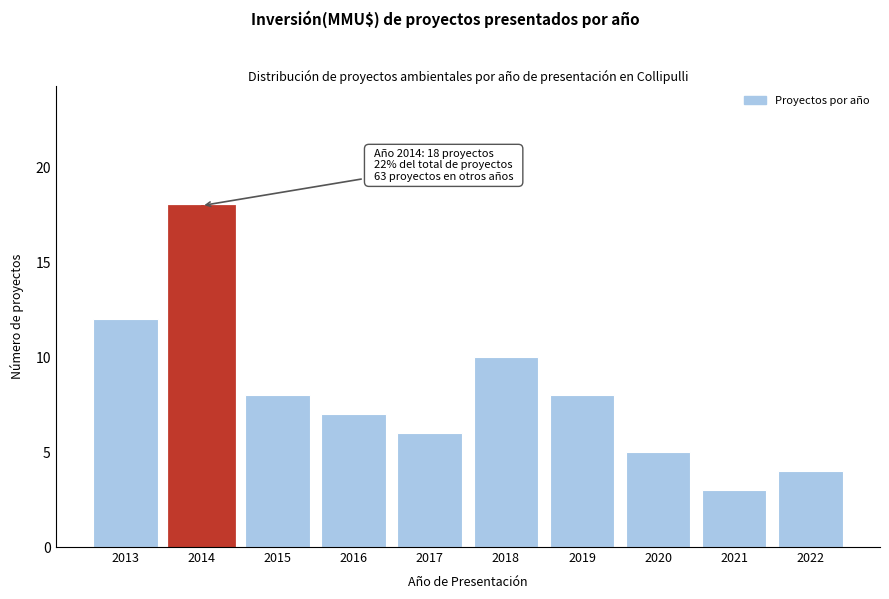

Reading left to right, what are all the values shown in this chart?

12	18	8	7	6	10	8	5	3	4